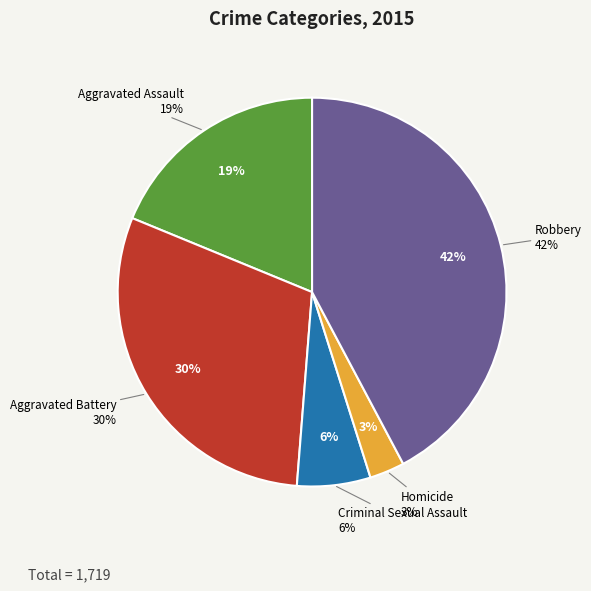

Between Homicide and Robbery, which is larger?

Robbery